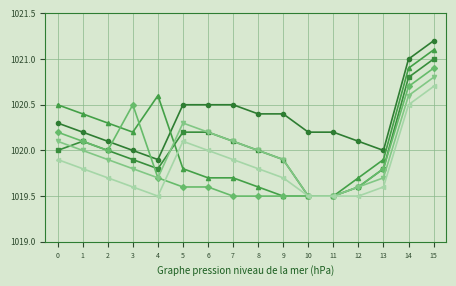

What is the total value across all series at 13?

6118.8